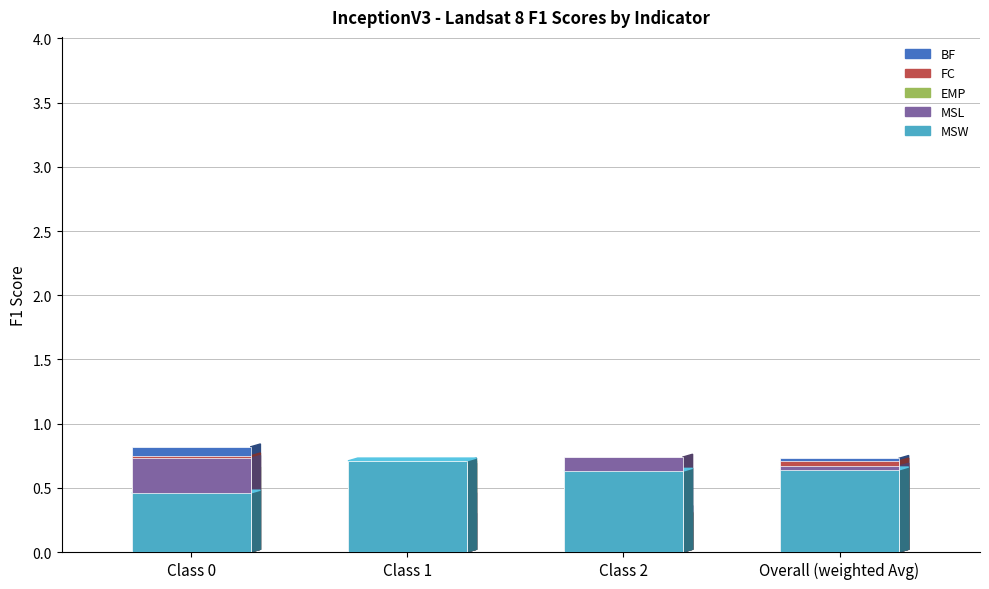

Count the MSW values in the range 0 to 1.

4